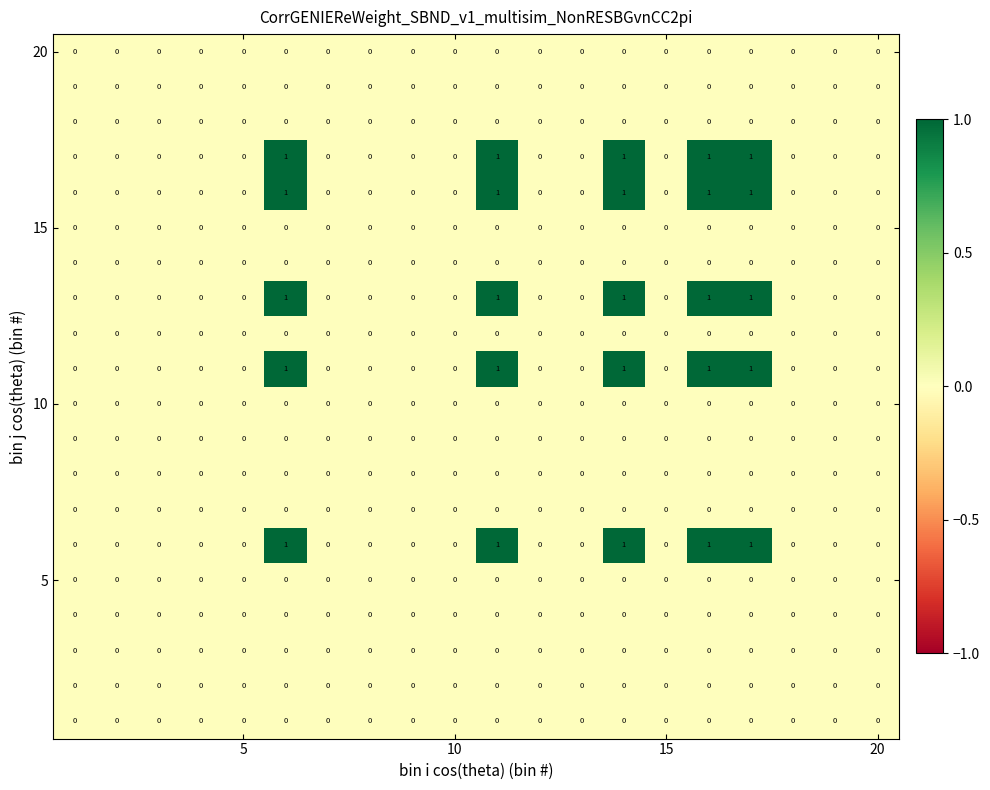

How many series are shown in this chart?

20